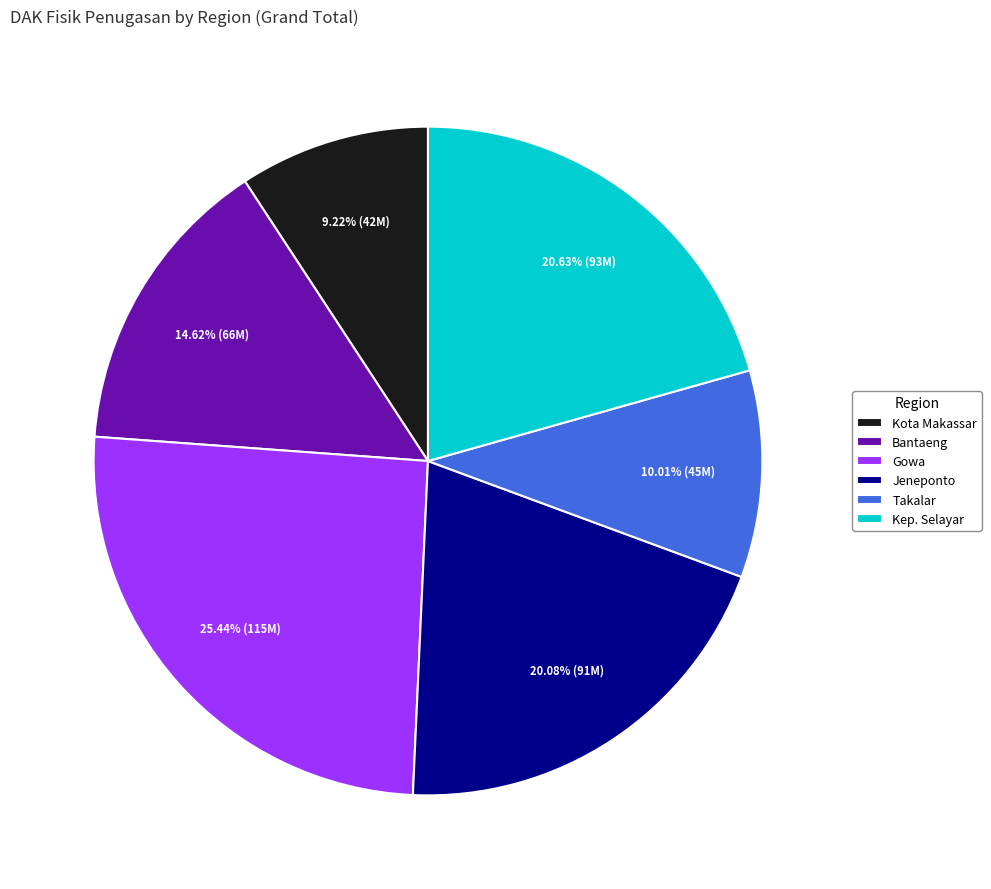

What percentage is the Gowa slice, to the nearest percent?

25%